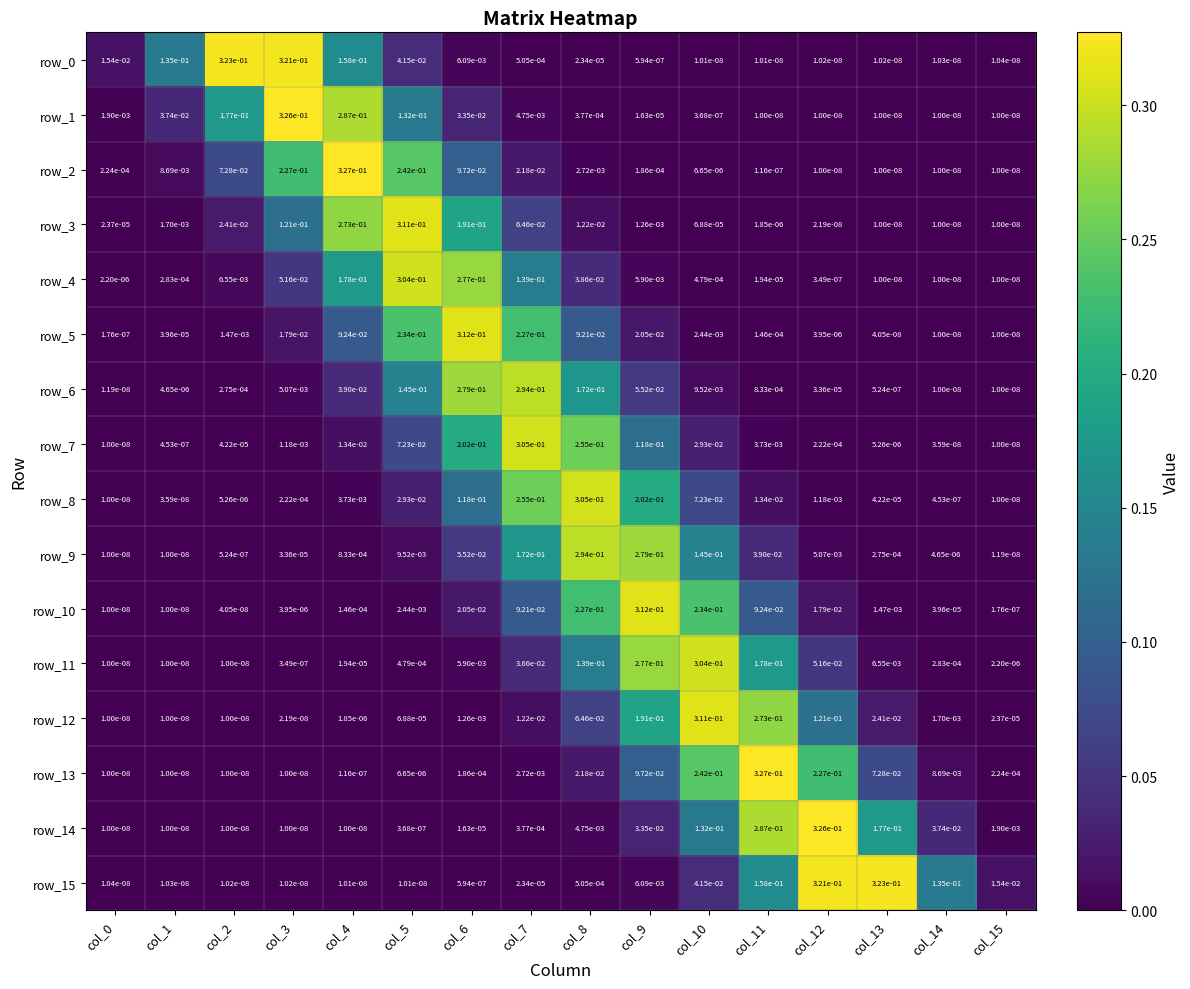

Is the value of row_5 at col_3 greater than the value of row_3 at col_0?

Yes